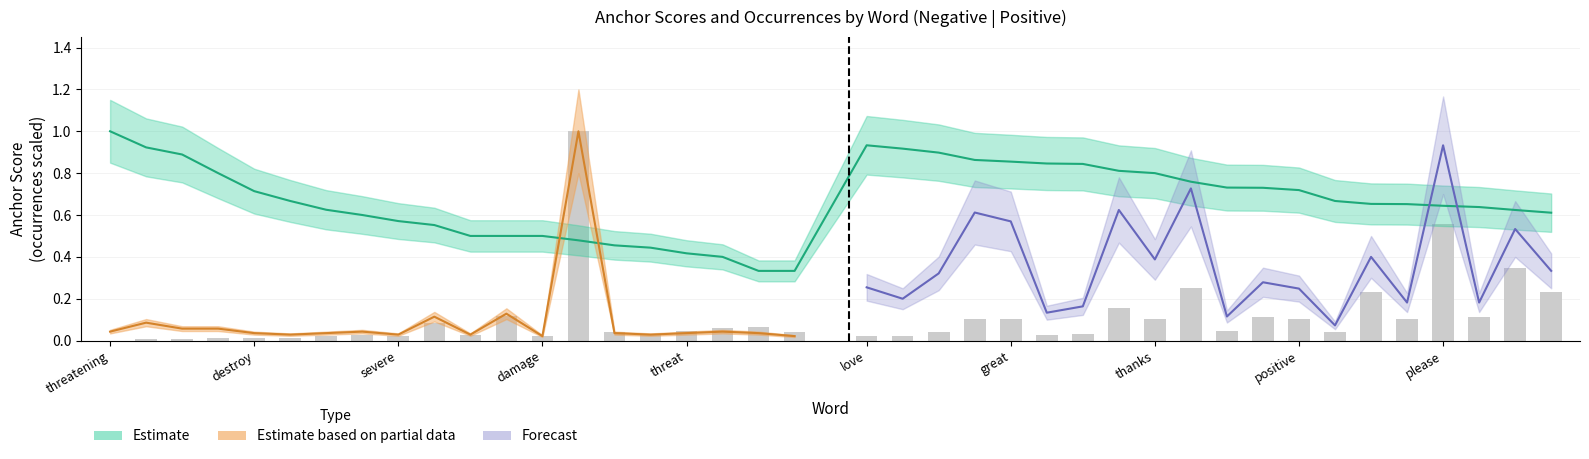

Reading right to left, list all the values displayed in this chart.

0.2	0.3	0.1	0.6	0.1	0.2	0.0	0.1	0.1	0.0	0.2	0.1	0.2	0.0	0.0	0.1	0.1	0.0	0.0	0.0	0.0	0.1	0.1	0.0	0.0	0.0	1.0	0.0	0.1	0.0	0.1	0.0	0.0	0.0	0.0	0.0	0.0	0.0	0.0	0.0